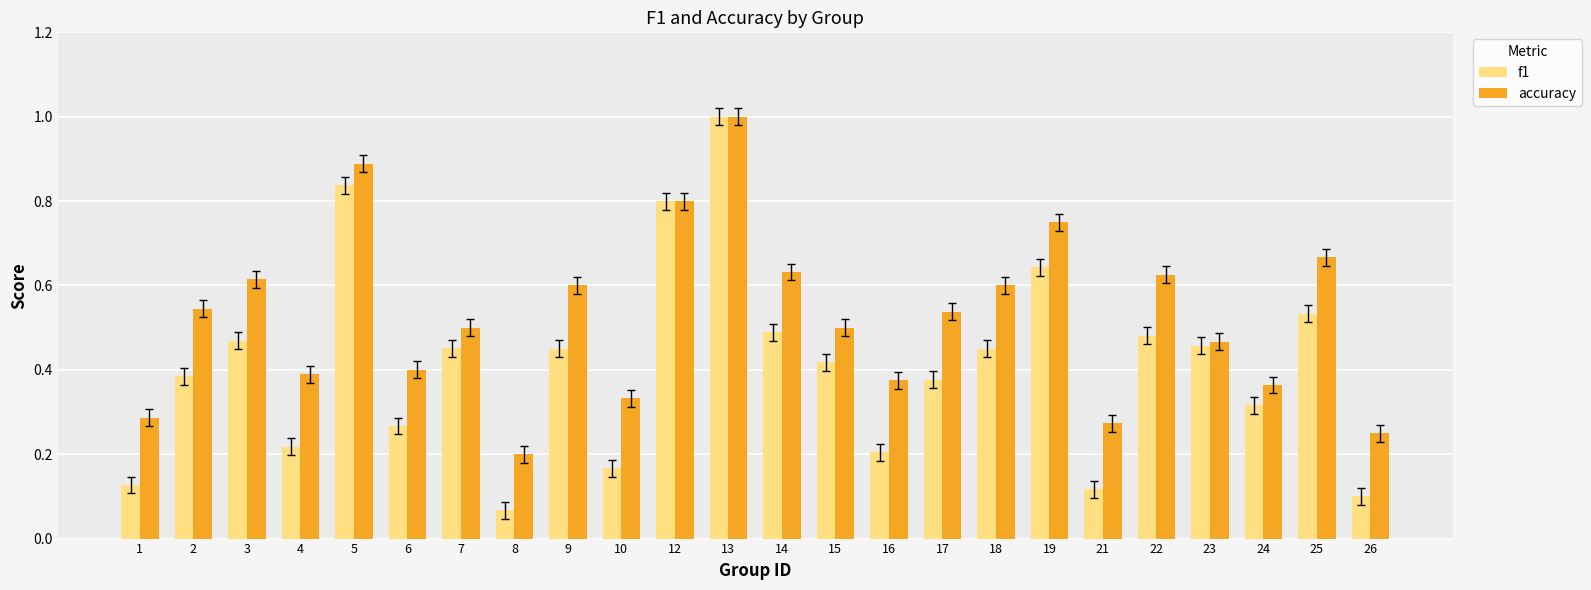

Where is accuracy nearest to the value 0?

8